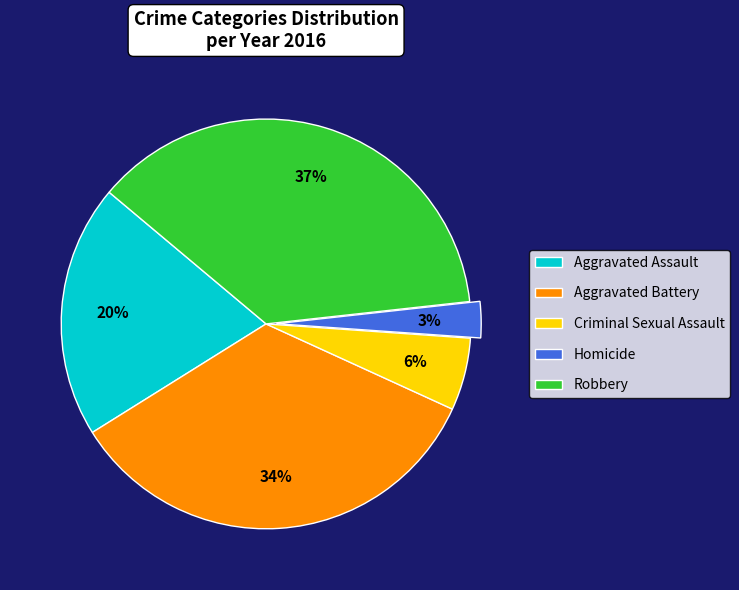

What is the smallest slice in the pie chart?

Homicide